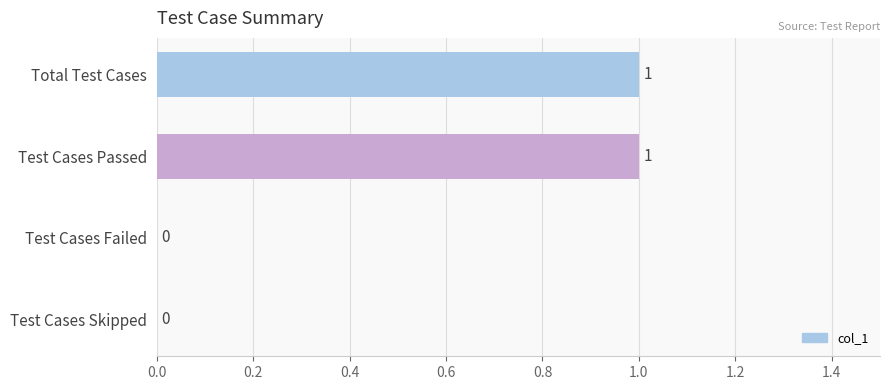

Which has a higher value, Test Cases Failed or Test Cases Passed?

Test Cases Passed